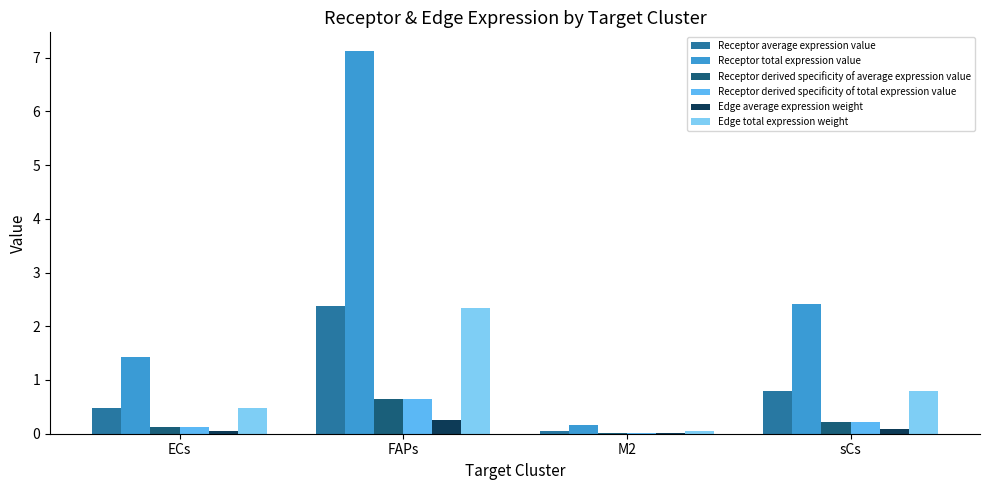

Which series changed the most between FAPs and sCs?

Receptor total expression value